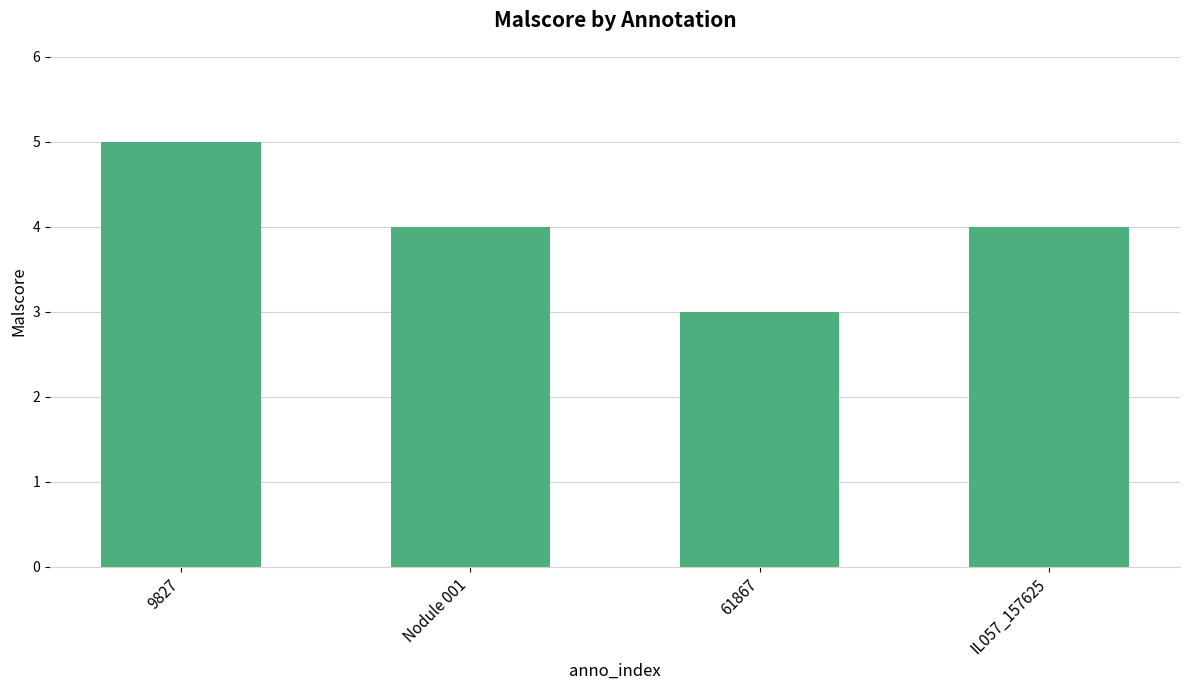

True or false: the data shows 4 at IL057_157625.

True